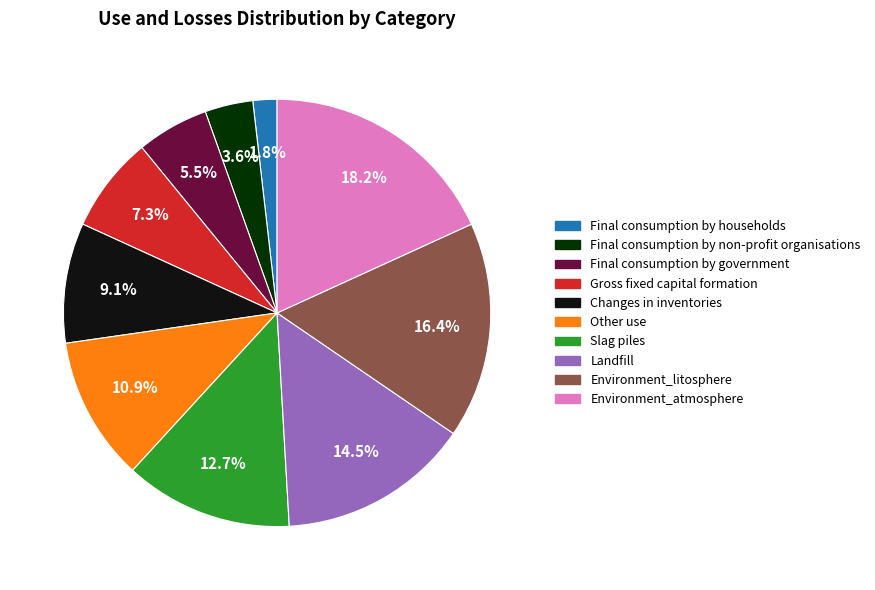

How many segments does this pie chart have?

10